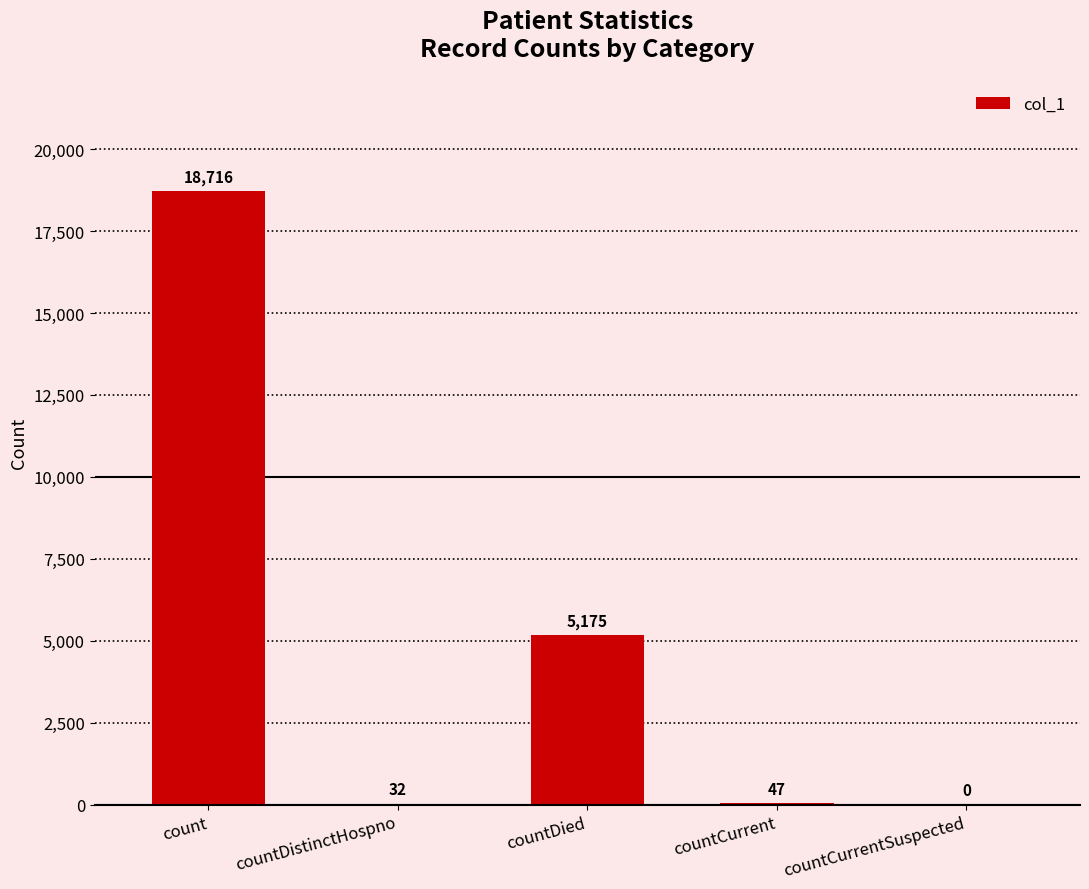

How many categories are shown in the chart?

5